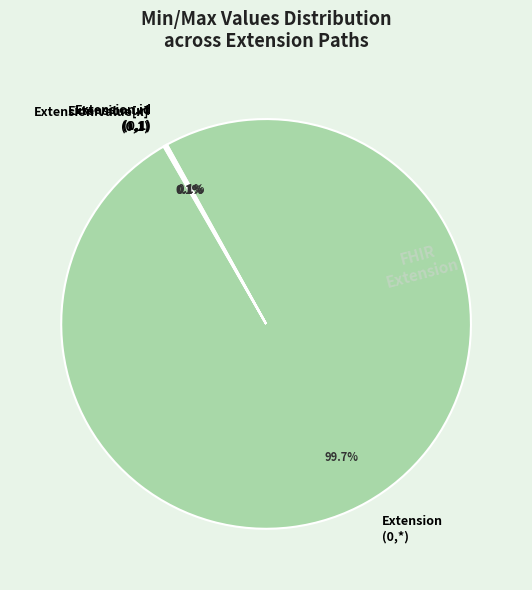

Which slice is the largest?

Extension (0,*)